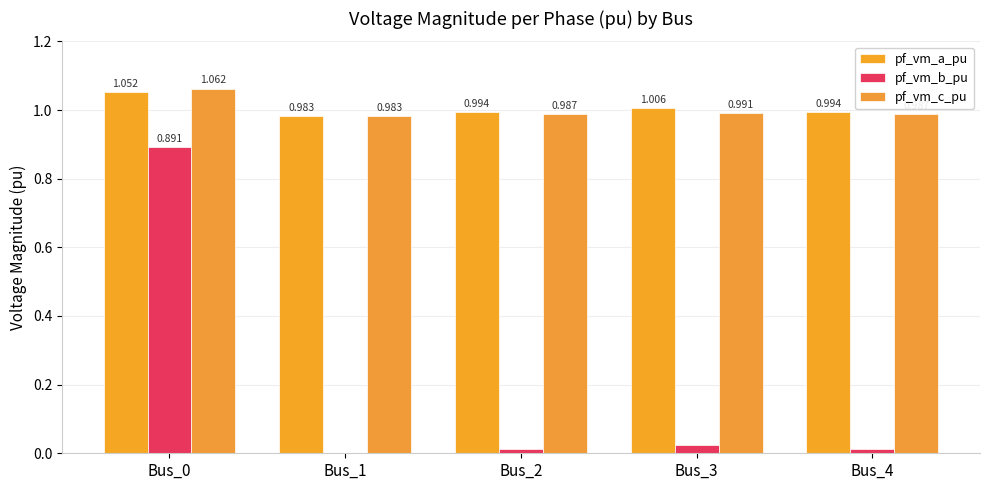

At Bus_2, list the series in order from smallest to largest.

pf_vm_b_pu, pf_vm_c_pu, pf_vm_a_pu